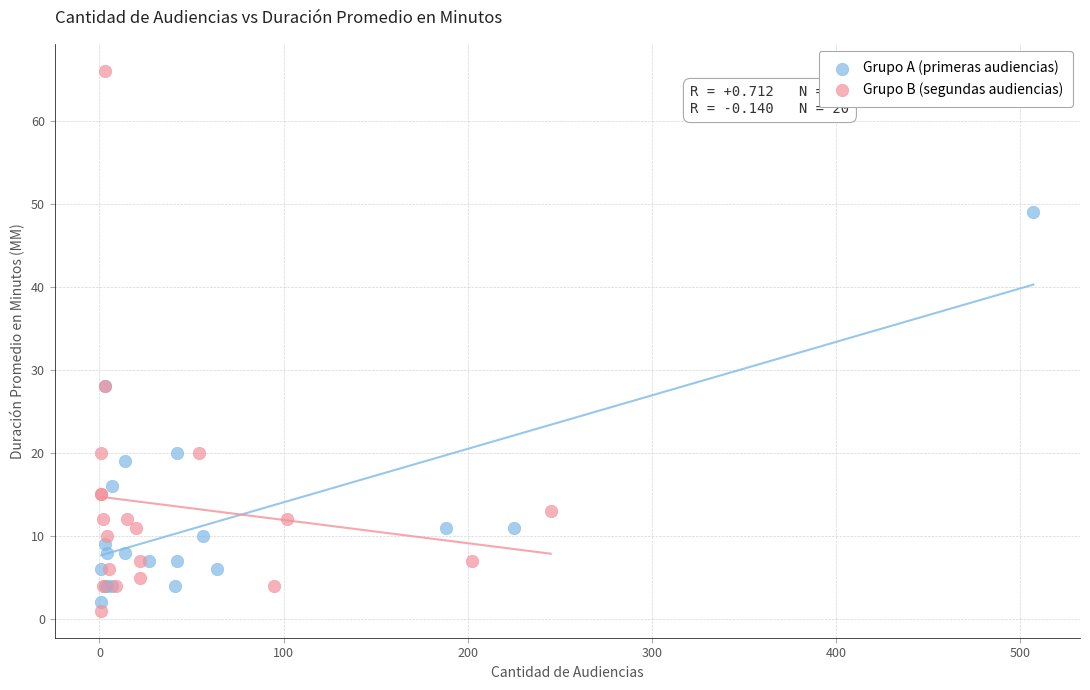

Which series contains the highest Y value?

Grupo B (segundas audiencias)